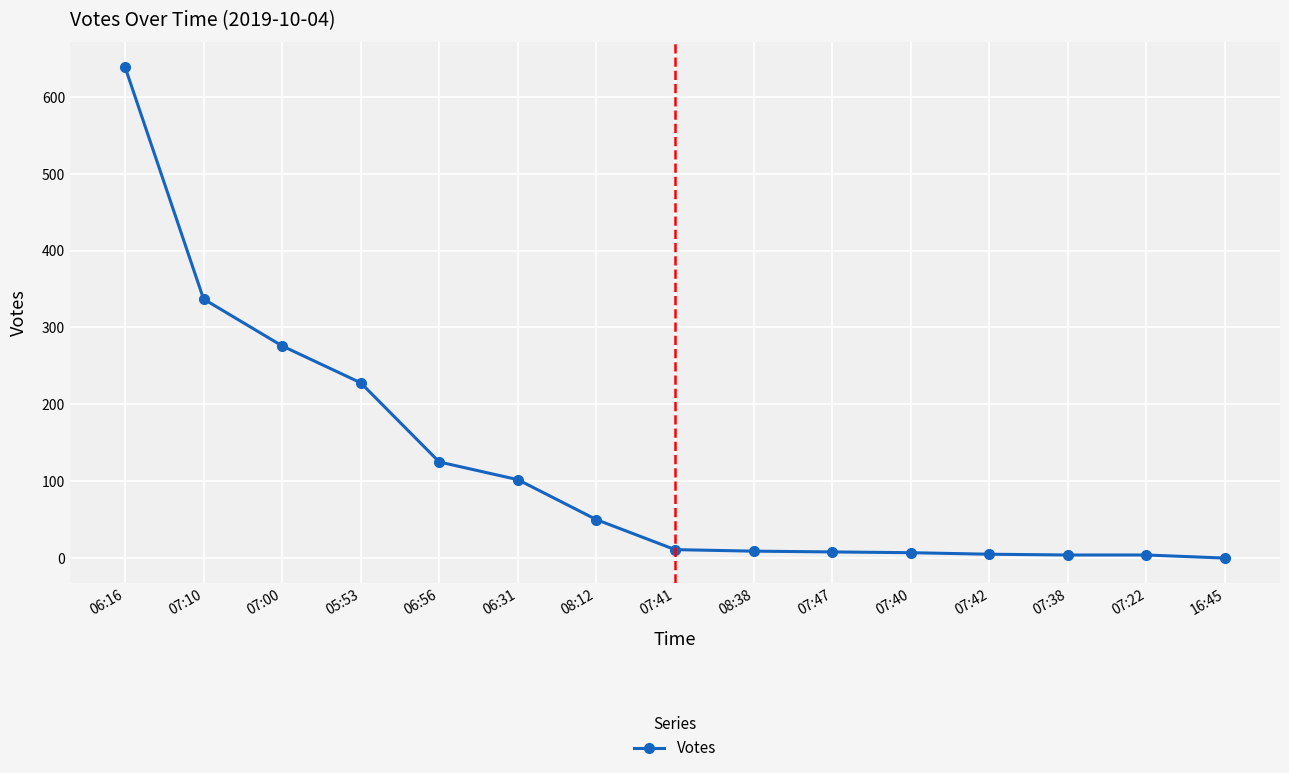

What is the maximum value shown in the chart?

639